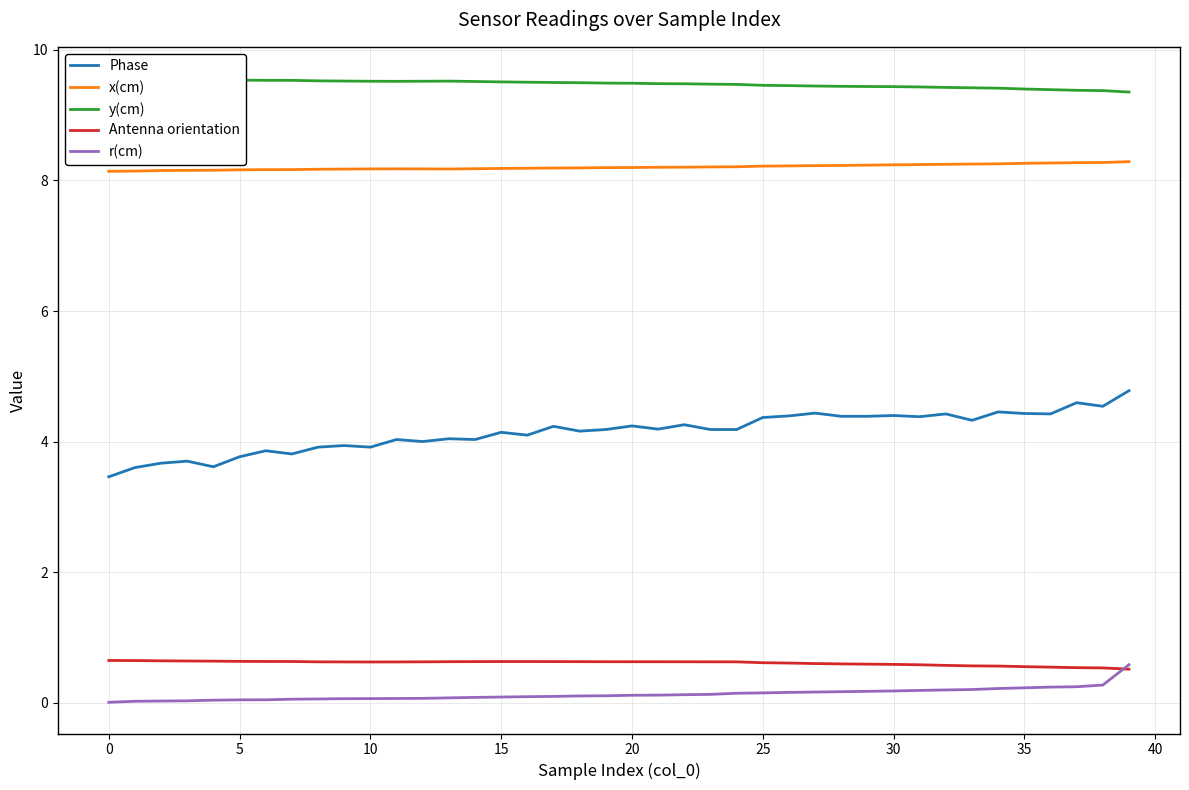

True or false: Phase has a value of 4.4 at 30.

True